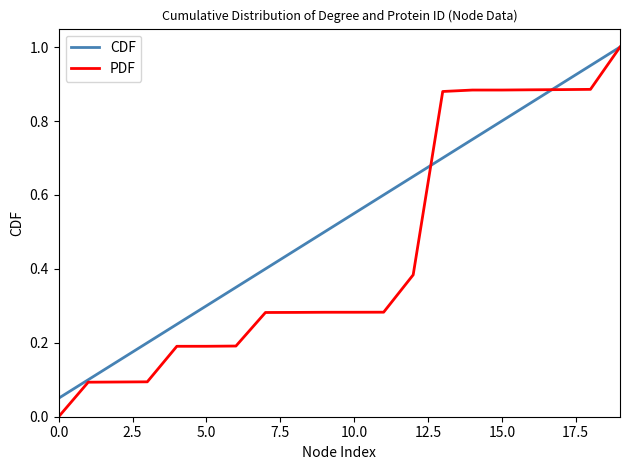

Is this an area chart (filled region under the line)?

No